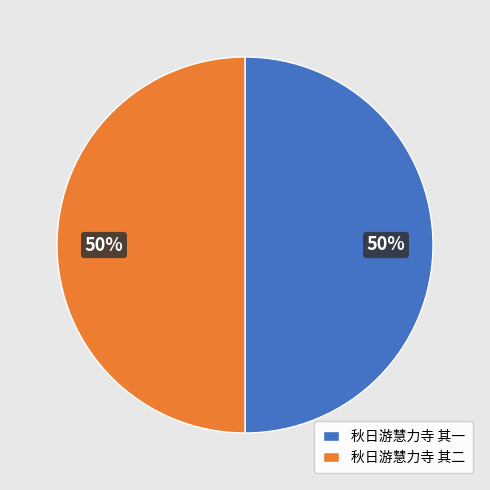

Approximately how many times larger is the value at 秋日游慧力寺 其一 compared to 秋日游慧力寺 其二?

1.0